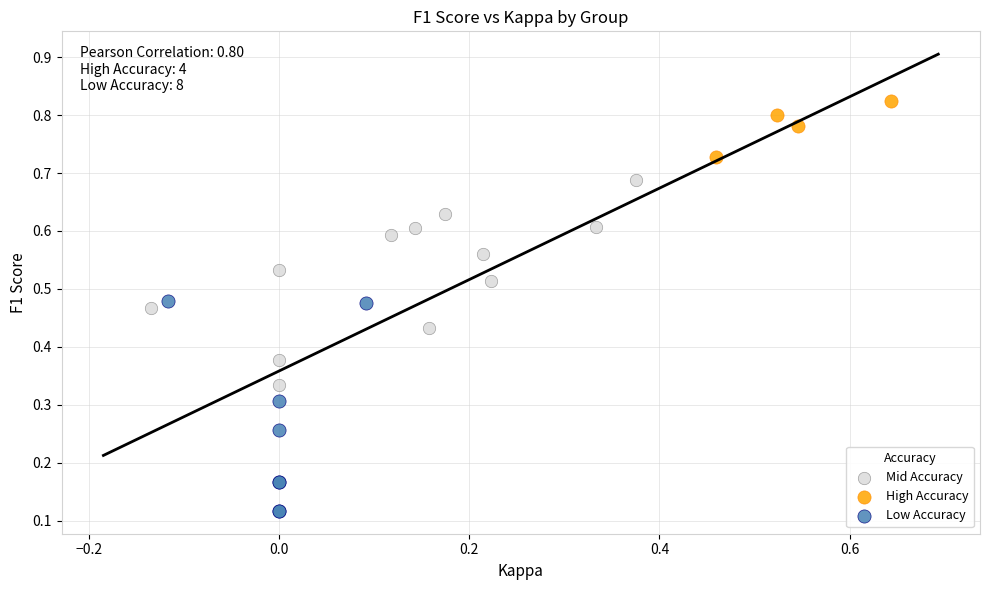

What are all the series names shown in the legend?

Mid Accuracy, High Accuracy, Low Accuracy